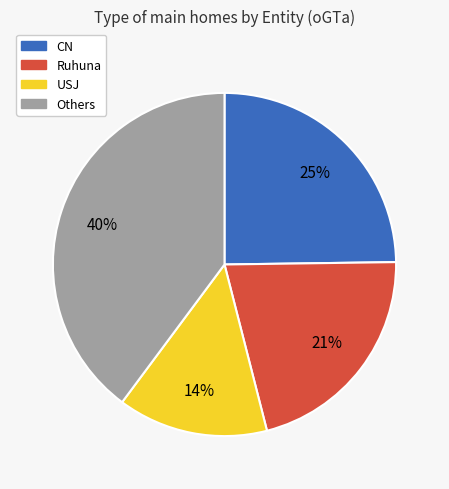

To the nearest percent, what is the average slice percentage?

25%